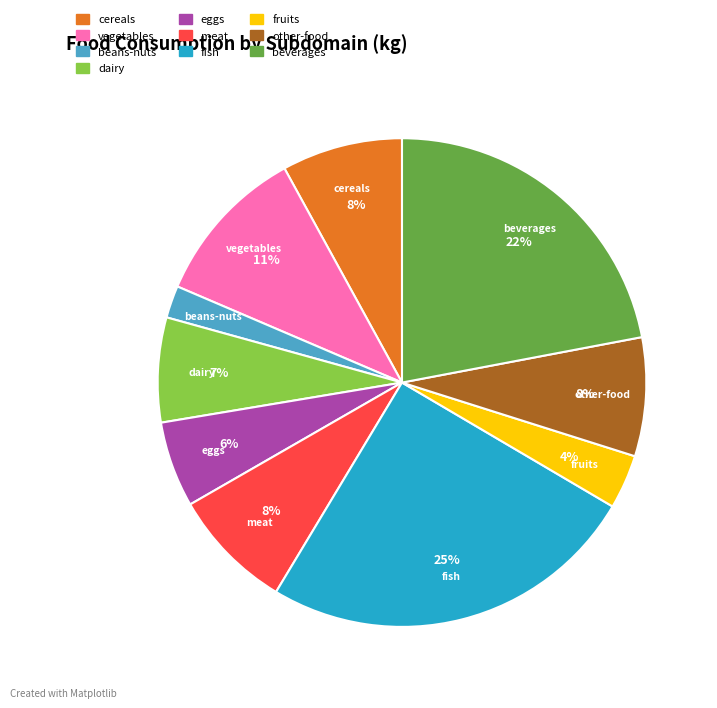

How many slices are in this pie chart?

10